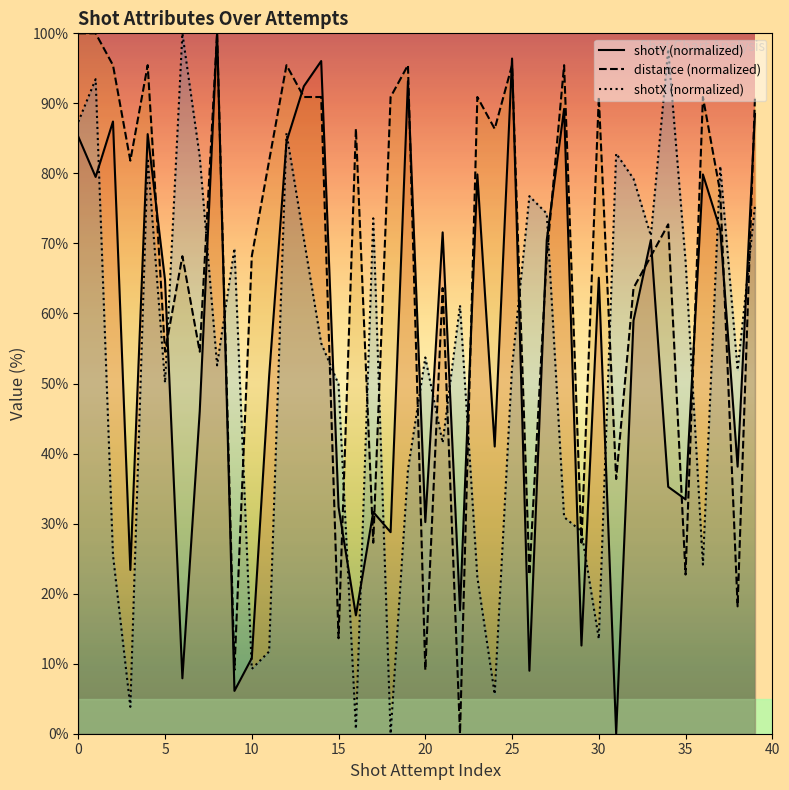

At which label is shotY (normalized) closest to 50?

11